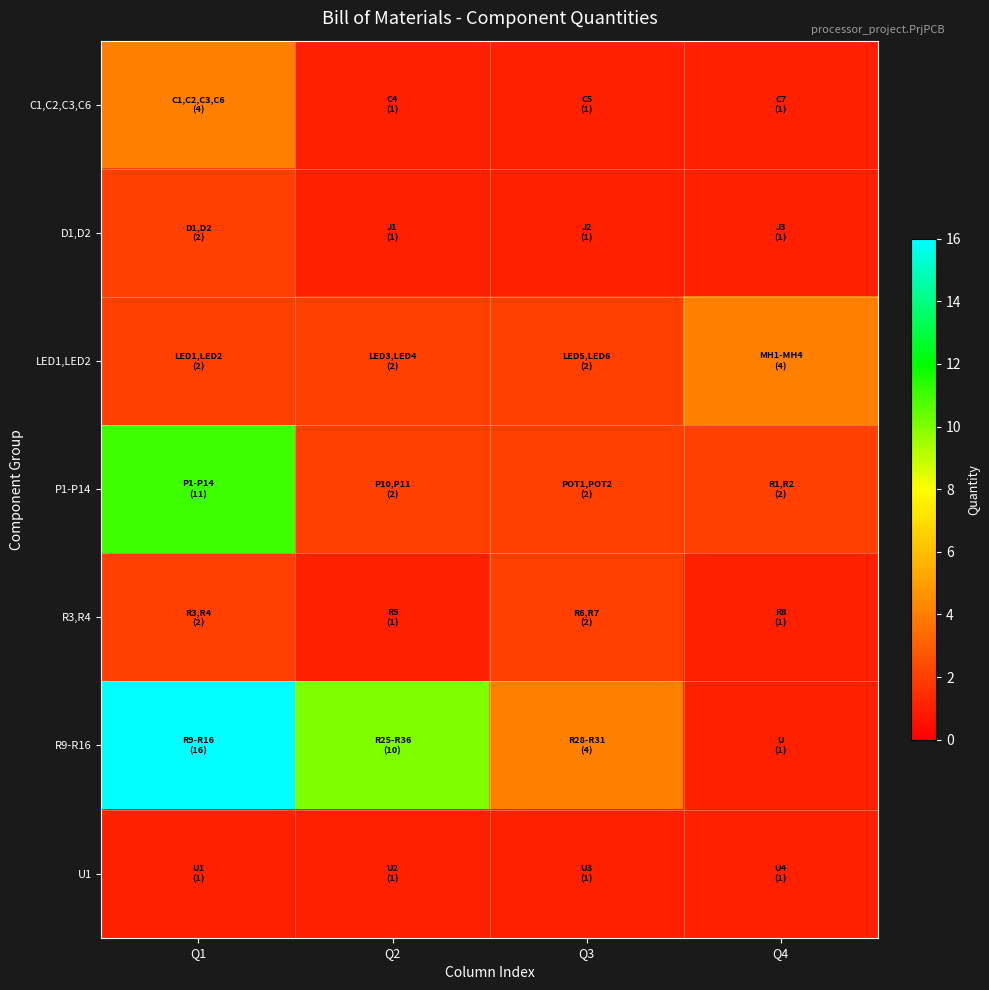

Between Q3 and Q2, which is larger?

Q3